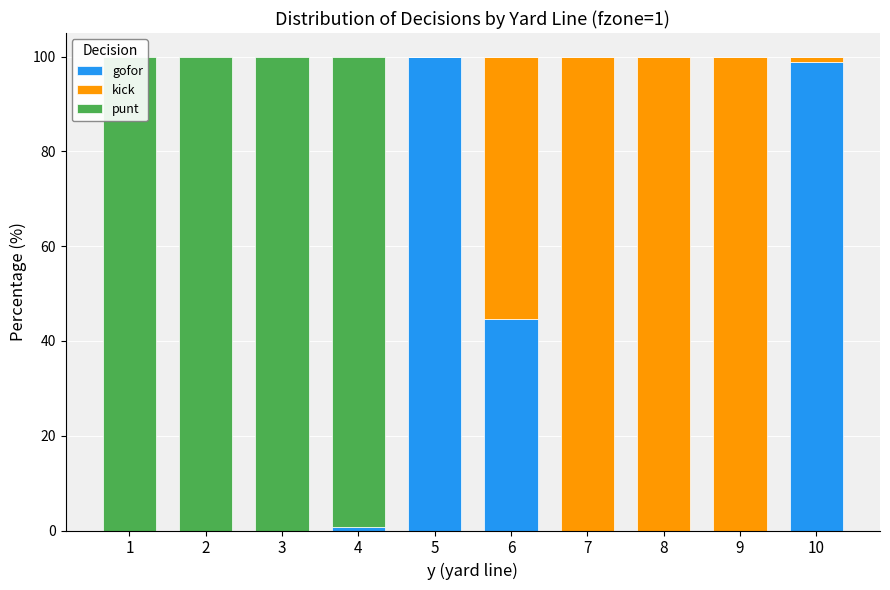

Reading left to right, transcribe all the data shown in this chart.

gofor: 0.0	0.0	0.0	0.8	100.0	44.6	0.0	0.0	0.0	99.0
kick: 0.0	0.0	0.0	0.0	0.0	55.4	100.0	100.0	100.0	1.1
punt: 100.0	100.0	100.0	99.2	0.0	0.0	0.0	0.0	0.0	0.0